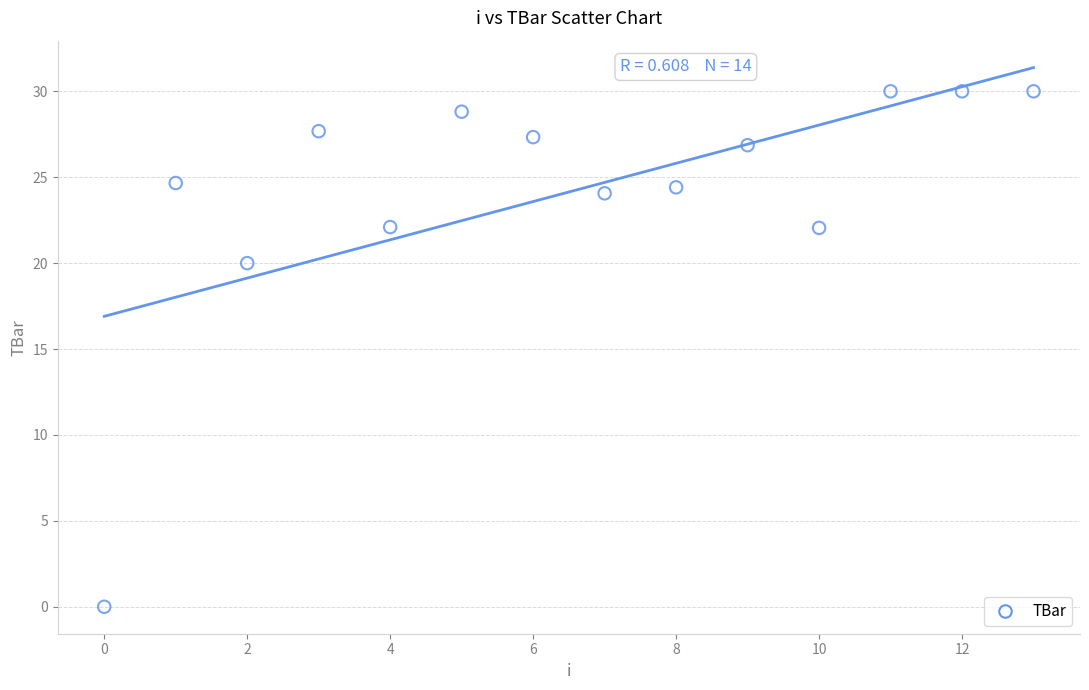

What is the range of Y values (max minus min)?

30.0